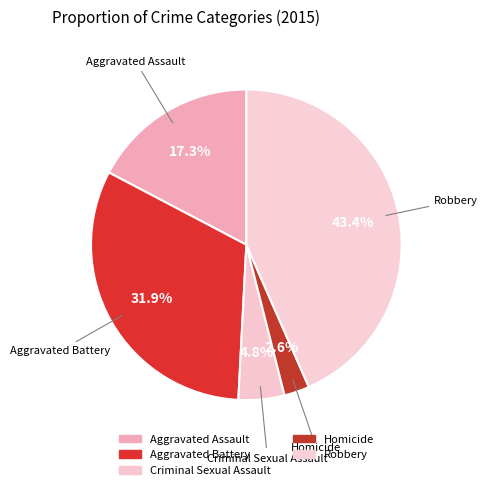

What is the smallest slice in the pie chart?

Homicide